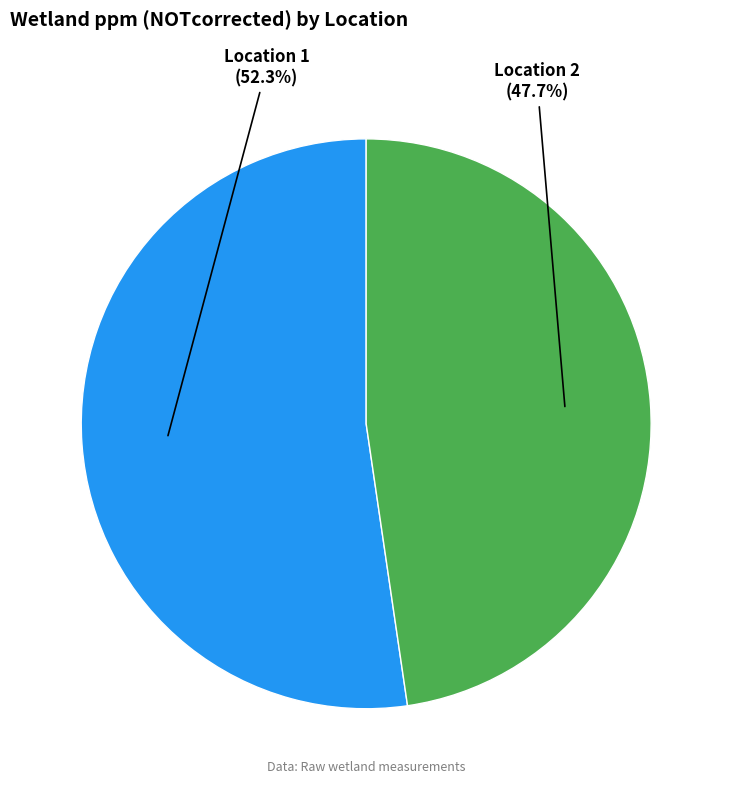

Is there a majority slice in this chart?

Yes